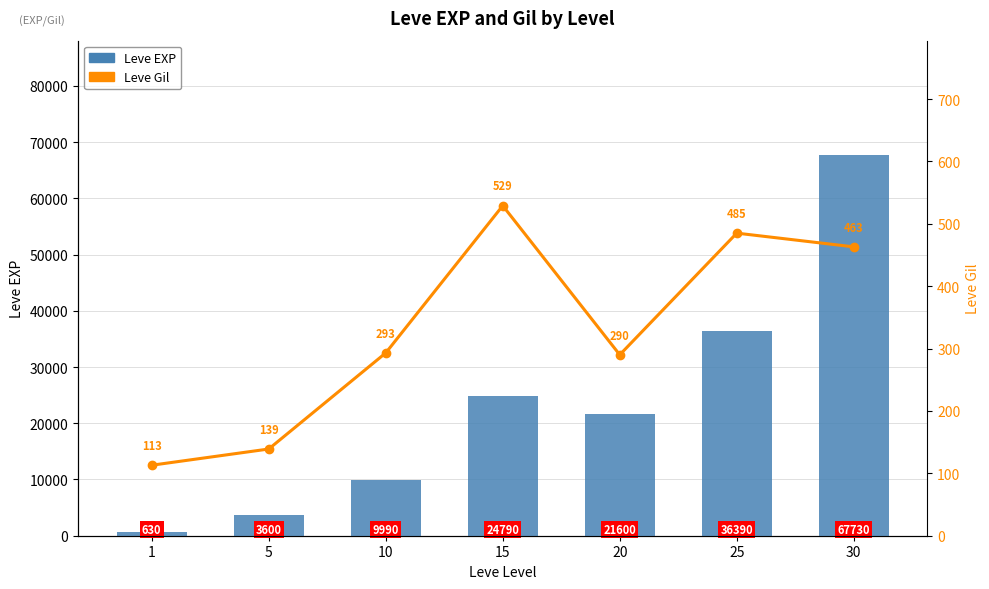

What is the difference between the highest and lowest values at 30?

67267